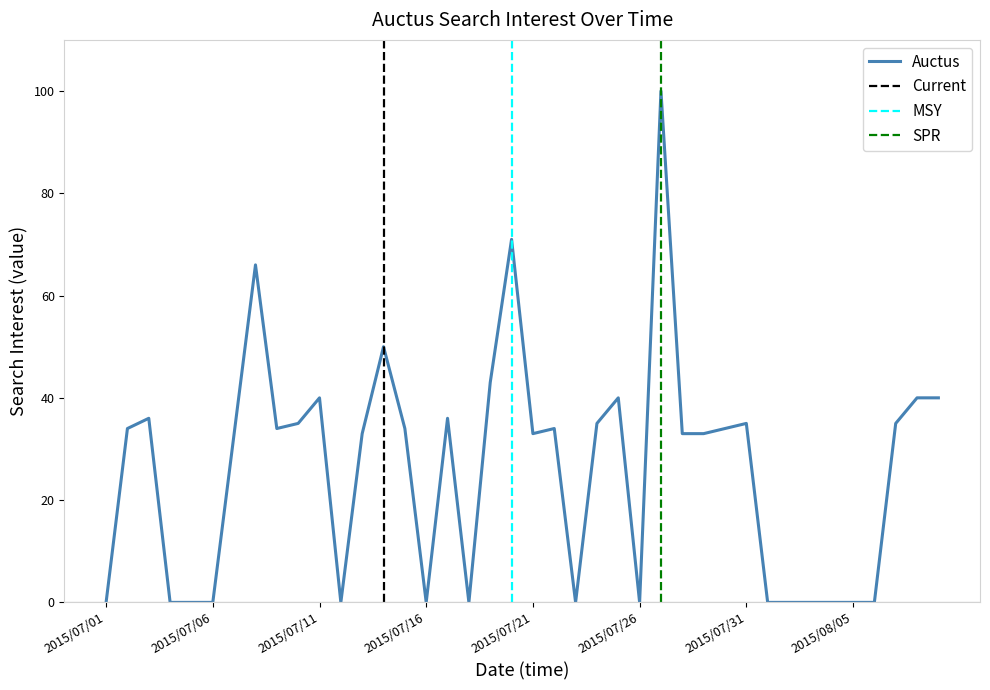

Where is the first local maximum?

2015/07/03